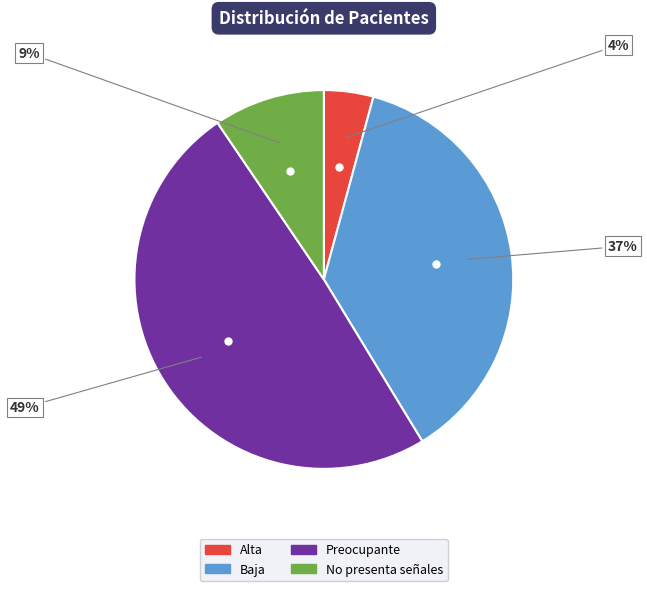

Which category has the biggest portion of the pie?

Preocupante